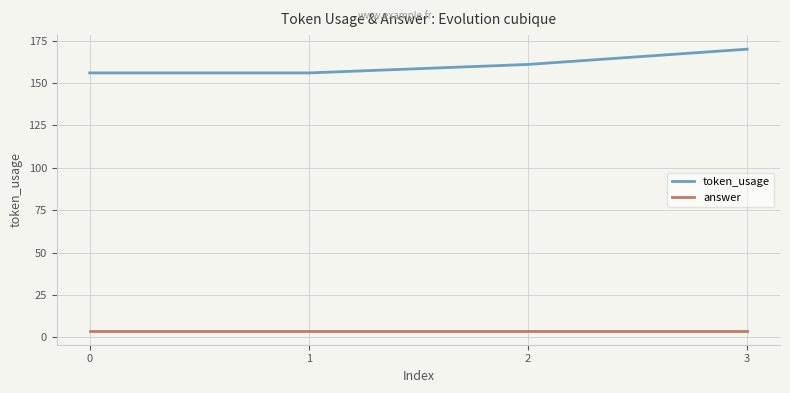

True or false: answer and token_usage intersect in this chart.

False